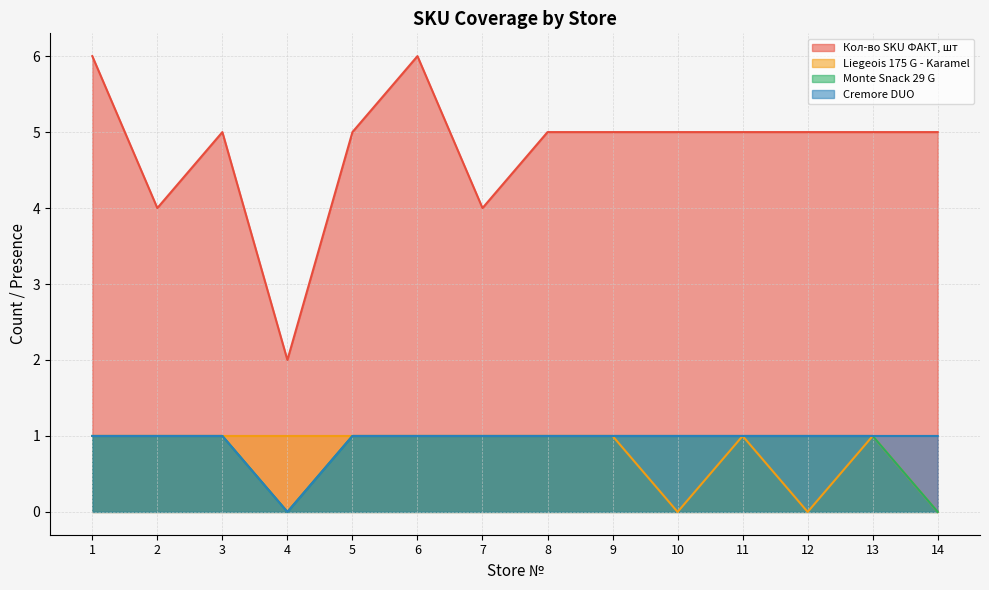

Which category has the lowest value in the Cremore DUO series?

4